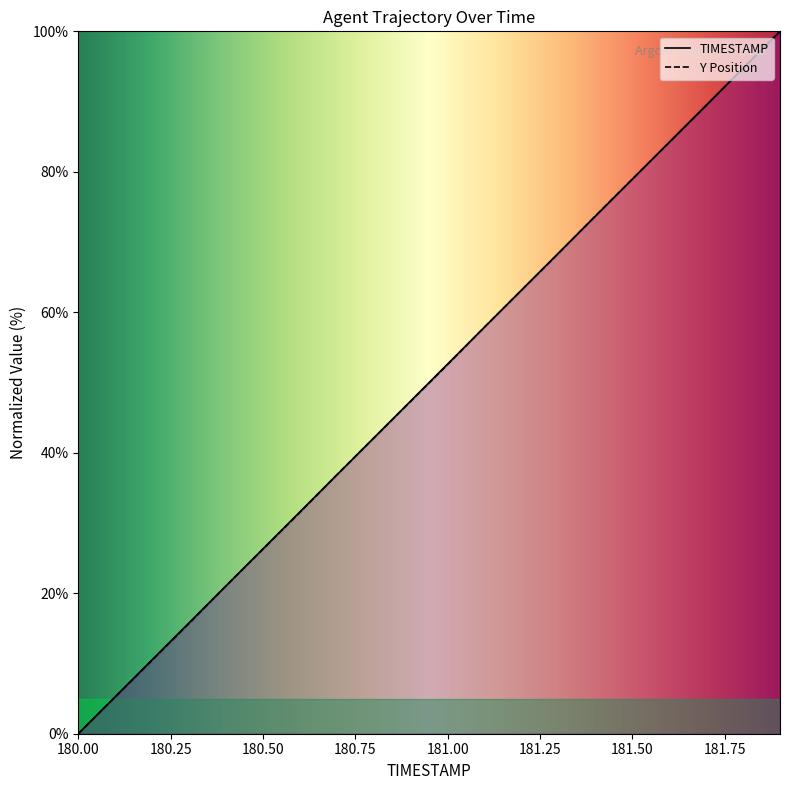

What is the value of the TIMESTAMP point at the 9th from the left?

42.1